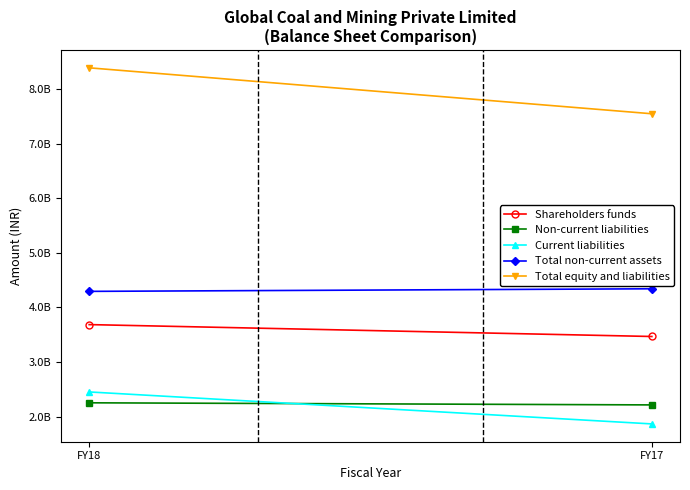

What is the sum of all Total equity and liabilities values?

15931754000